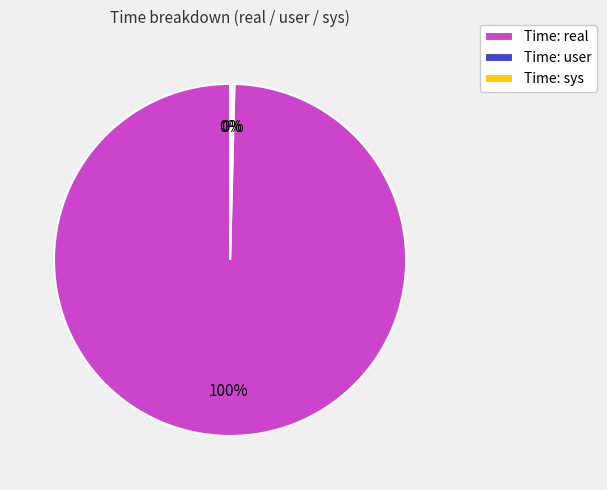

To the nearest percent, what is the average slice percentage?

33%